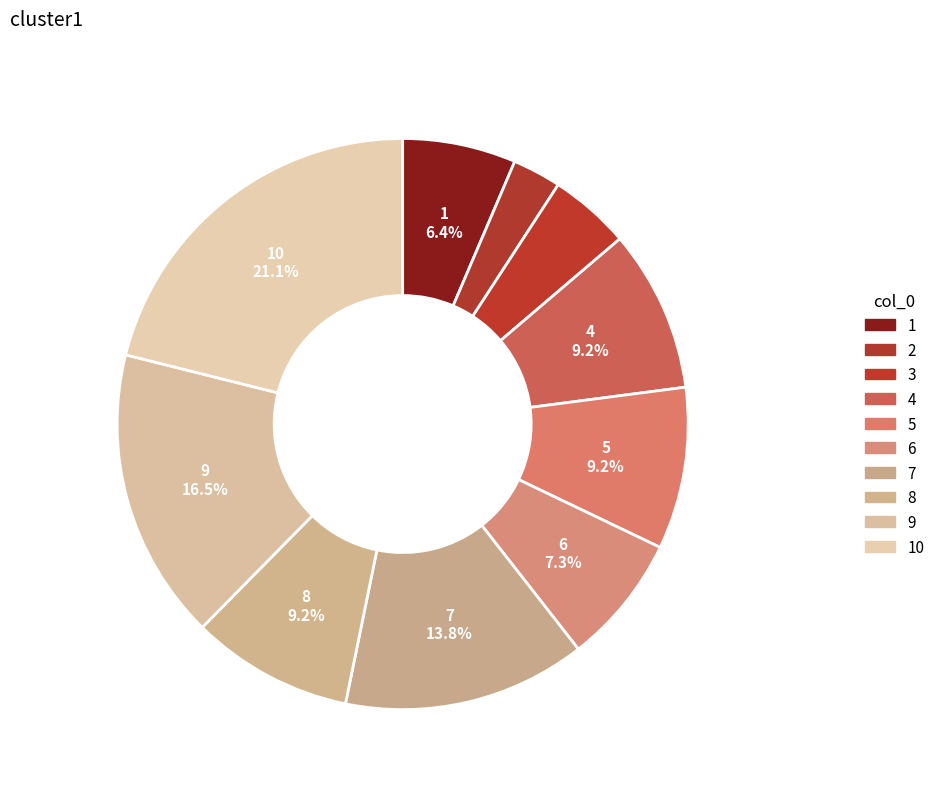

How many slices are in this pie chart?

10